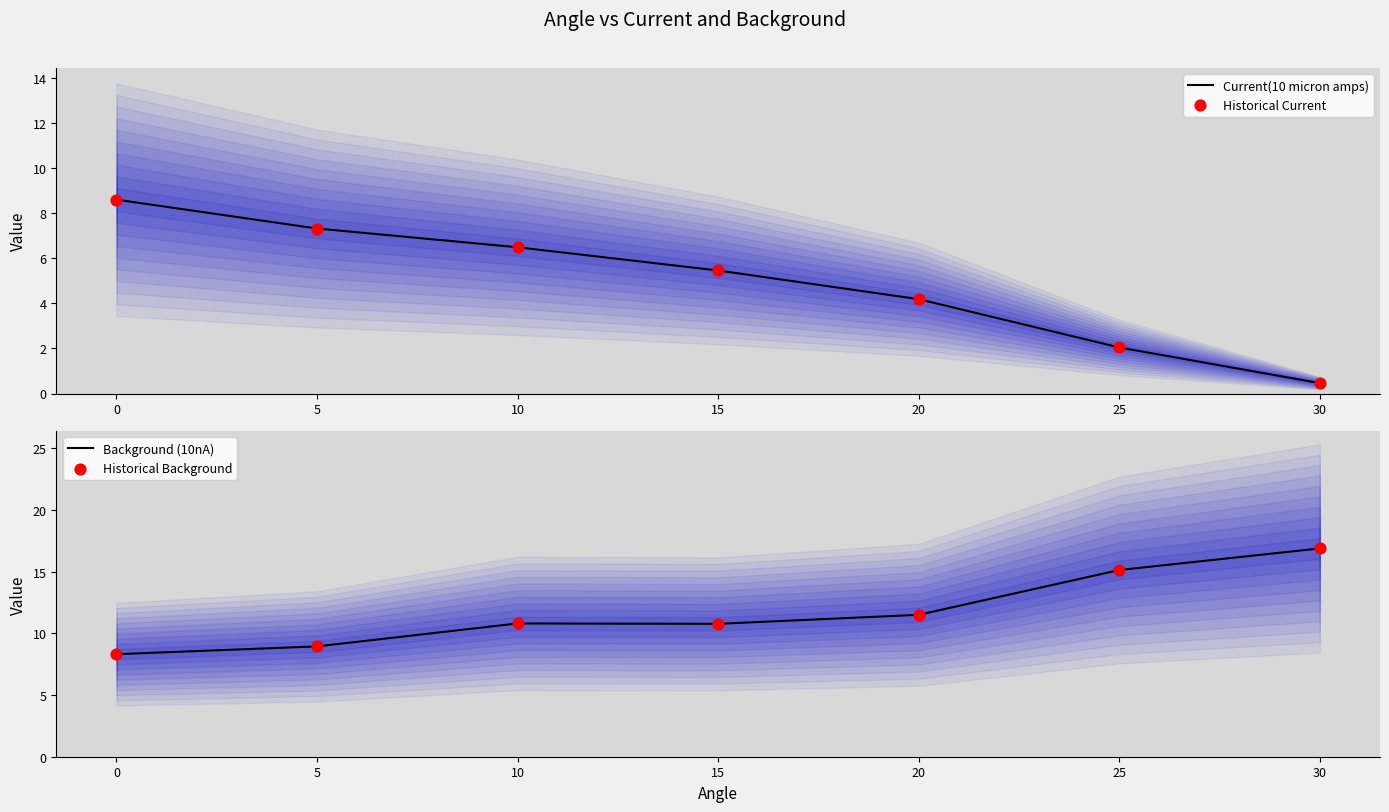

At how many categories does at least one series exceed 8?

7